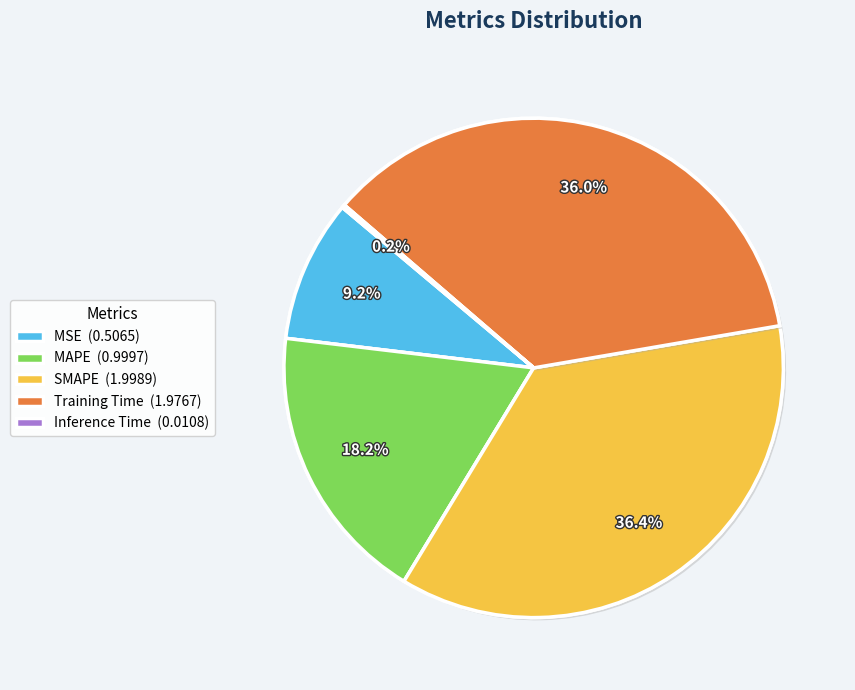

Approximately how many times larger is the value at MSE (0.5065) compared to SMAPE (1.9989)?

0.3